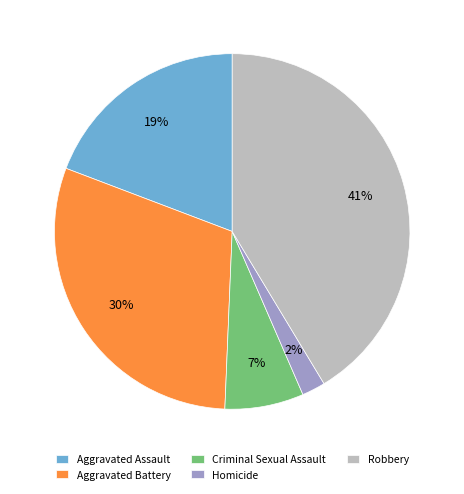

Is the sum of Aggravated Battery and Homicide greater than half?

No